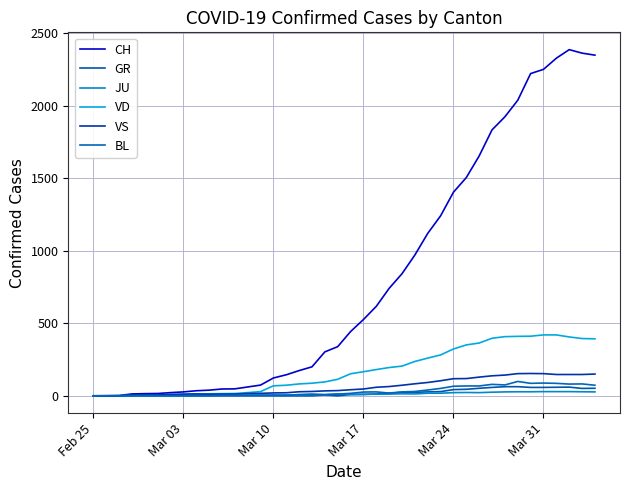

Does the chart display data point markers on the line(s)?

No